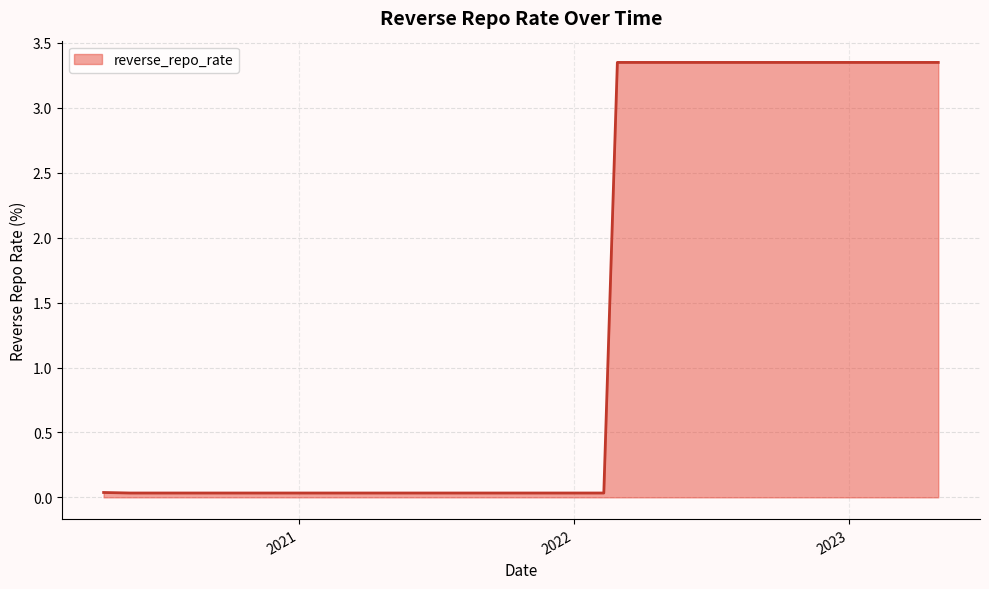

Reading left to right, transcribe all the data shown in this chart.

2020-04-17=0.0	2020-05-22=0.0	2020-12-04=0.0	2021-02-05=0.0	2021-04-07=0.0	2021-06-04=0.0	2021-08-06=0.0	2021-10-08=0.0	2021-12-08=0.0	2022-02-10=0.0	2022-02-28=3.4	2022-03-31=3.4	2022-04-30=3.4	2022-05-31=3.4	2022-06-30=3.4	2022-07-31=3.4	2022-08-31=3.4	2022-09-30=3.4	2022-10-31=3.4	2022-11-30=3.4	2022-12-31=3.4	2023-01-31=3.4	2023-02-28=3.4	2023-03-31=3.4	2023-04-30=3.4